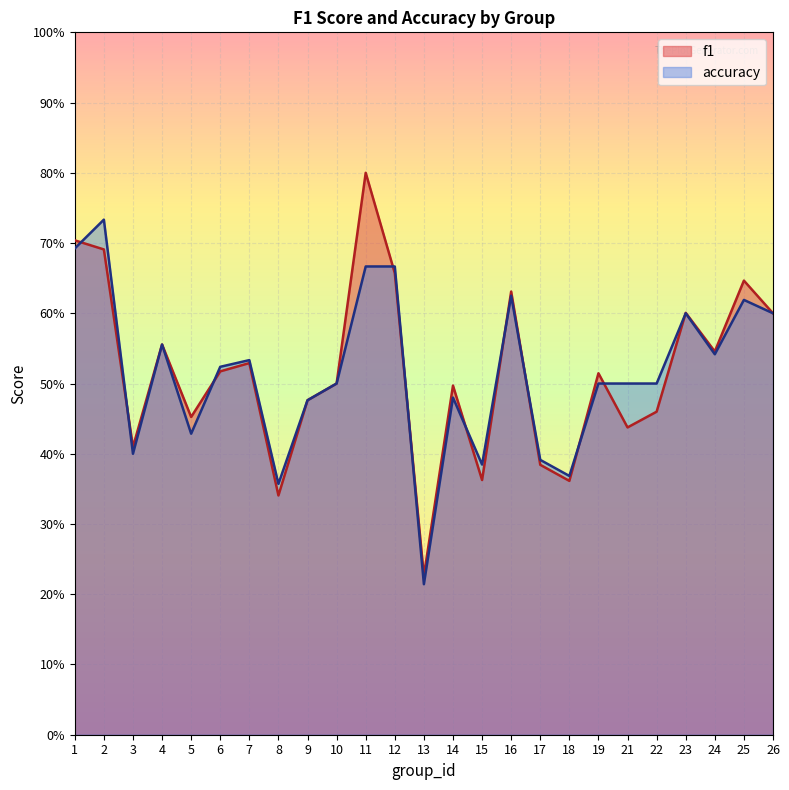

True or false: f1 has a value of 0.5 at 24.

True